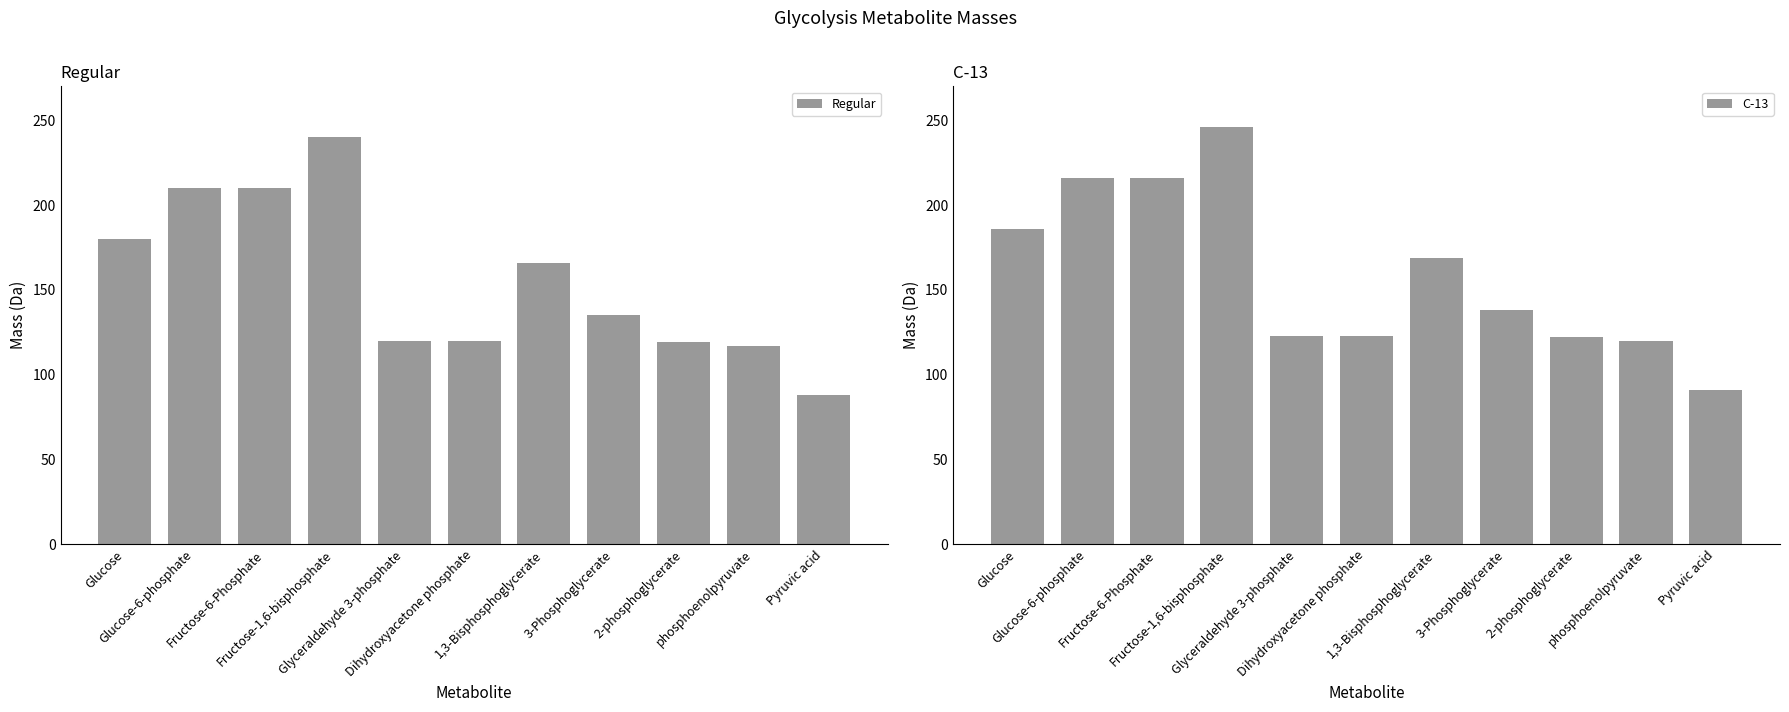

What is the value of the Regular bar at the 11th from the left?

88.0